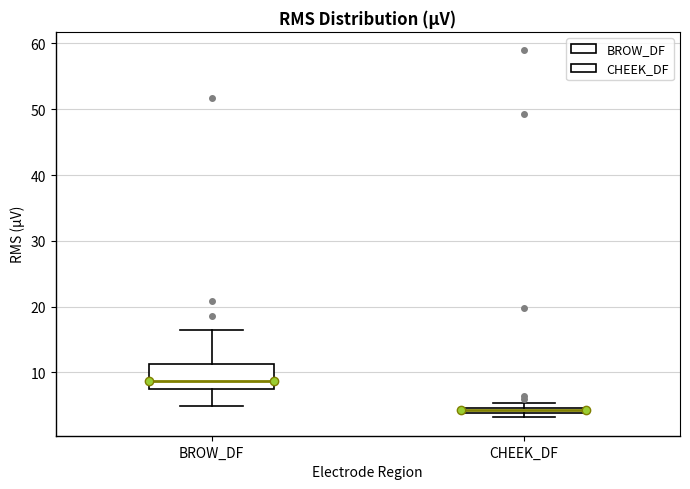

Where is the upper edge of the box for BROW_DF on the y-axis? The values are not printed on the chart, so give them approximately, as read against the axis.

11